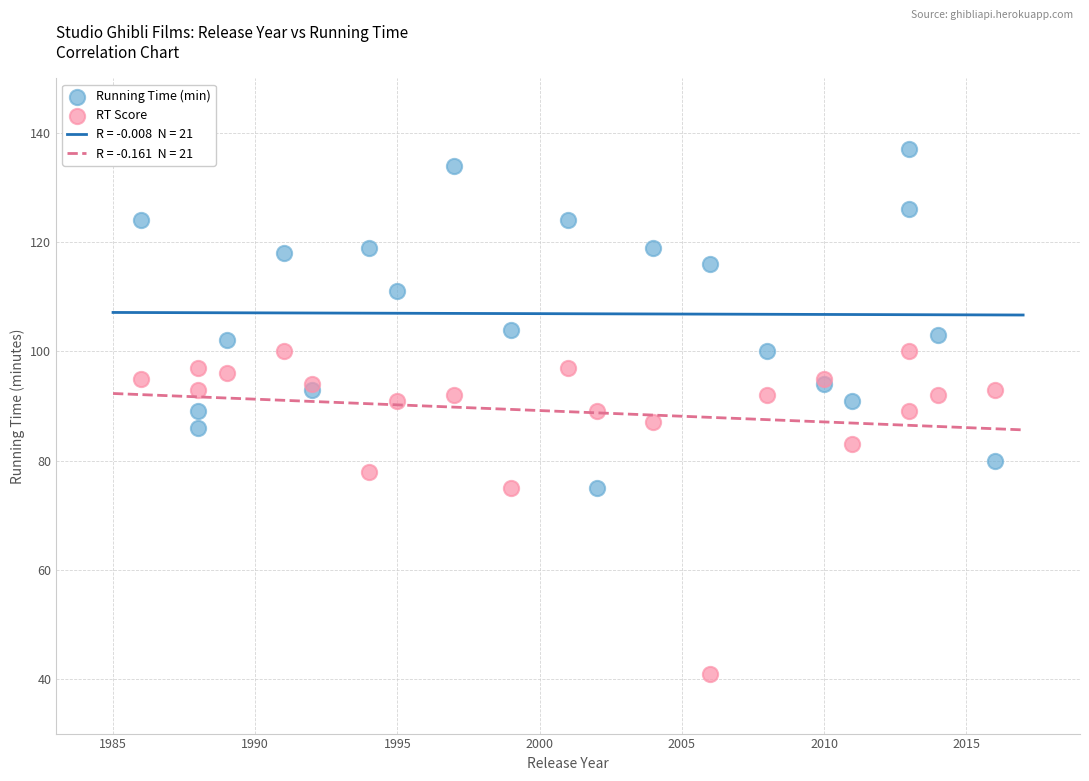

Which series reaches the maximum Y coordinate?

Running Time (min)